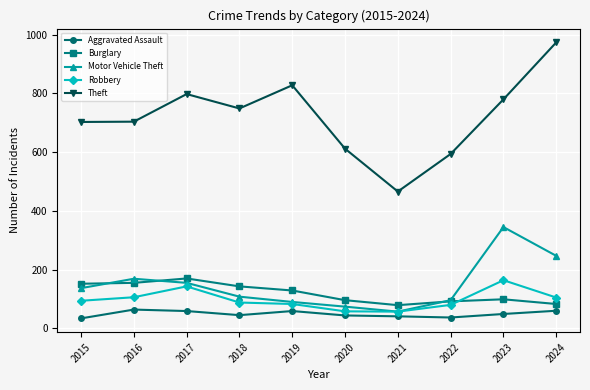

Rank the series at 2023 from lowest to highest value.

Aggravated Assault, Burglary, Robbery, Motor Vehicle Theft, Theft